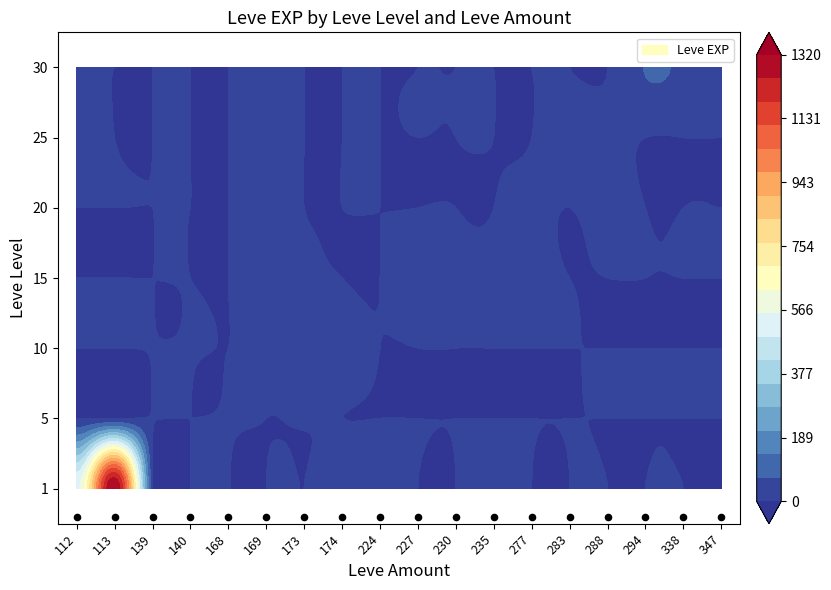

Read the 30 value at 338.

57